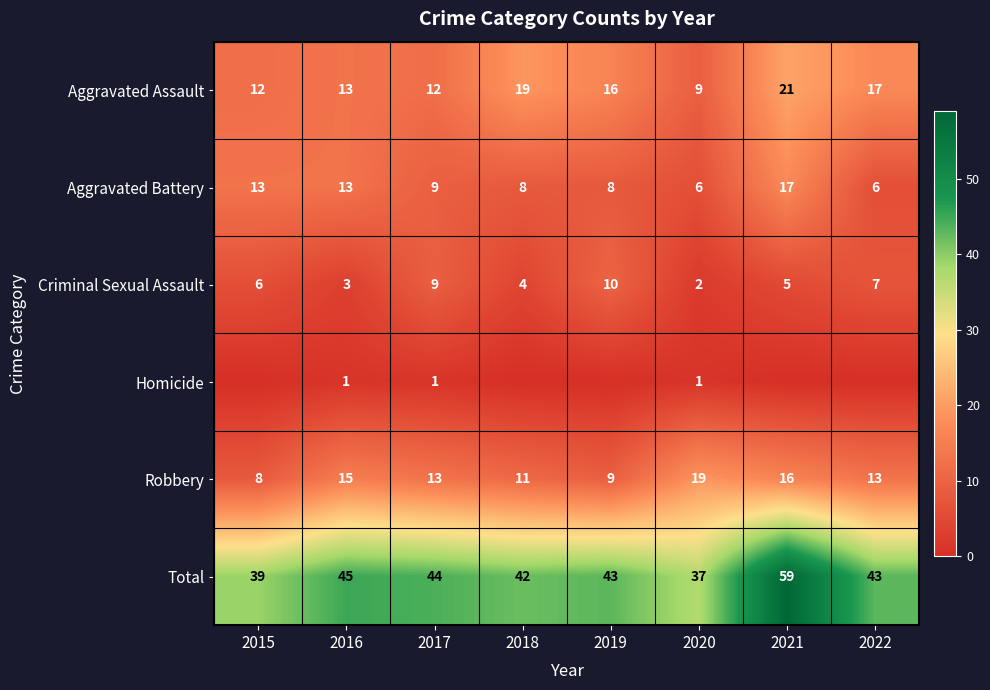

Read the Criminal Sexual Assault value at 2018.

4